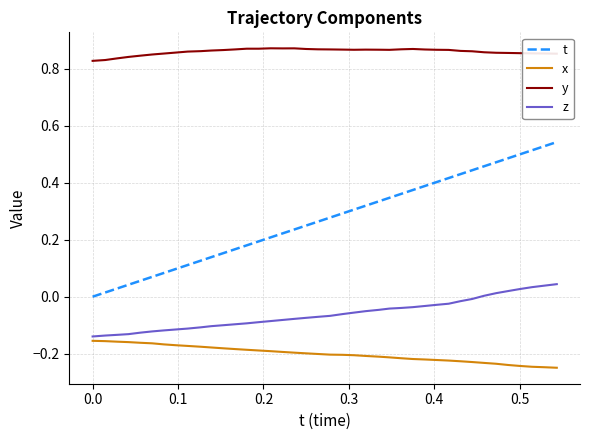

Which series has the widest spread of values?

t